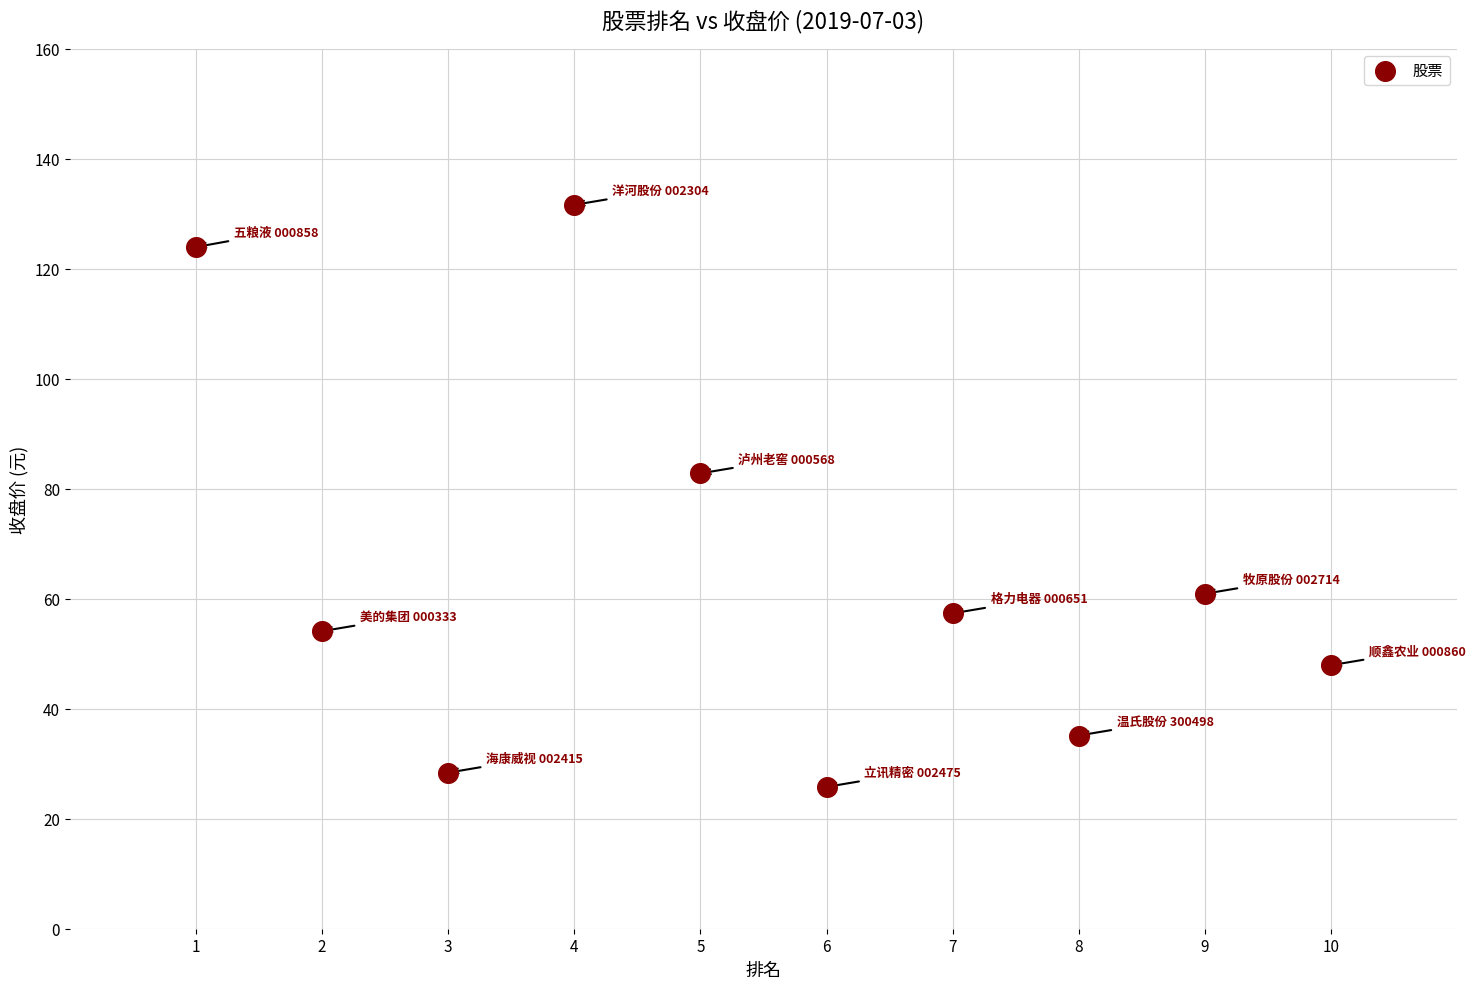

What is the range of X values (max minus min)?

9.0